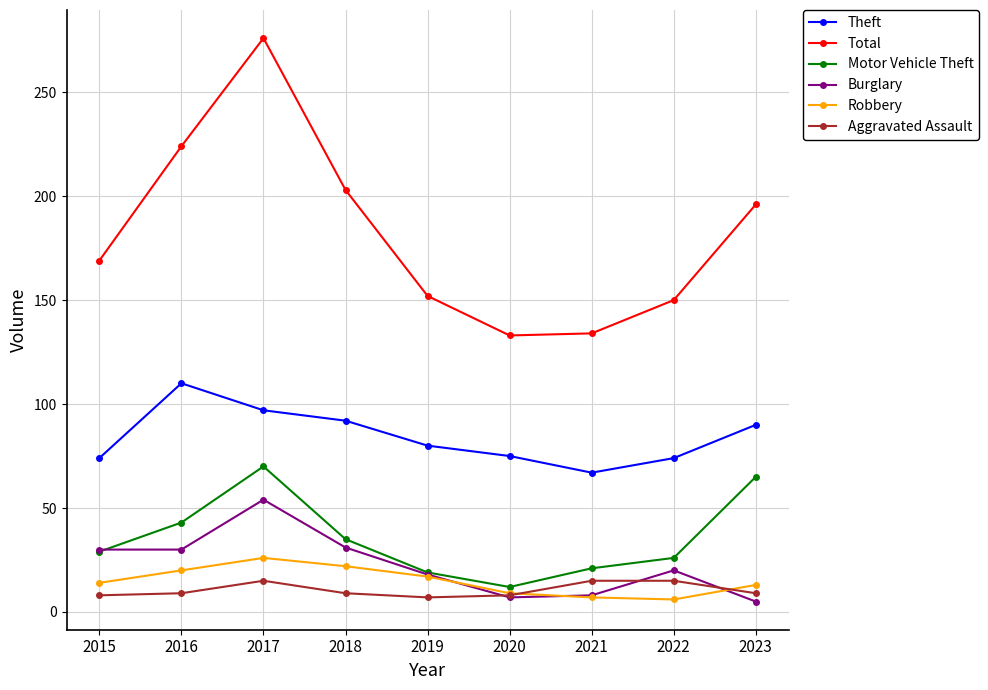

Which series has the largest total across all categories?

Total